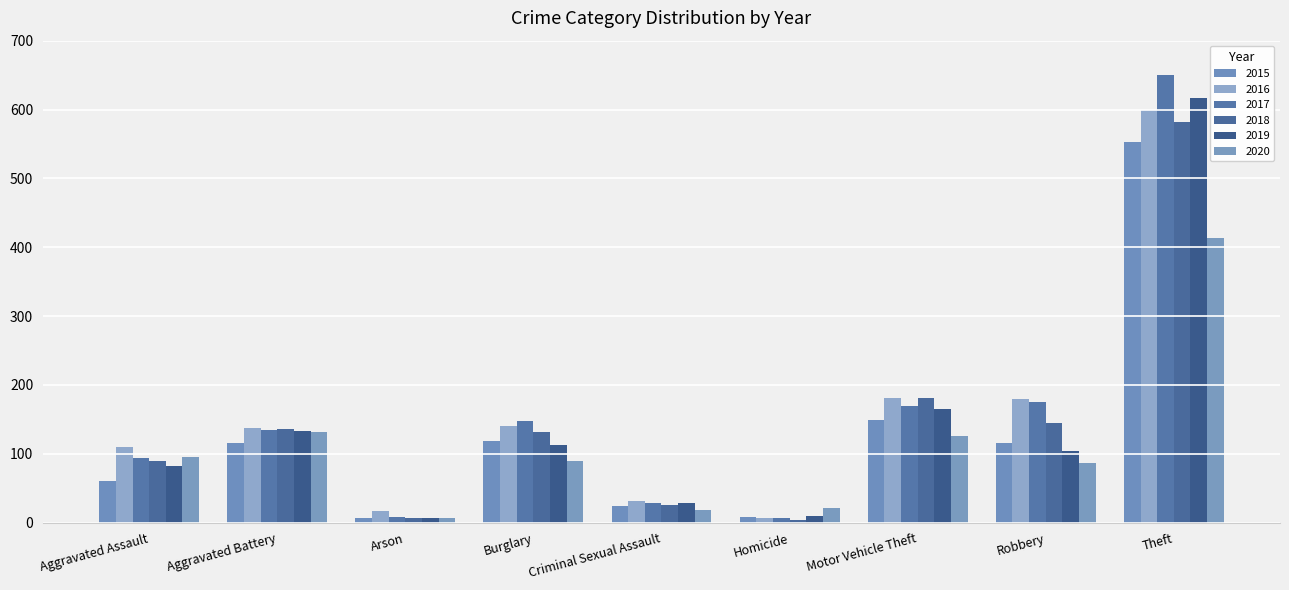

How many data points does each series have?

9